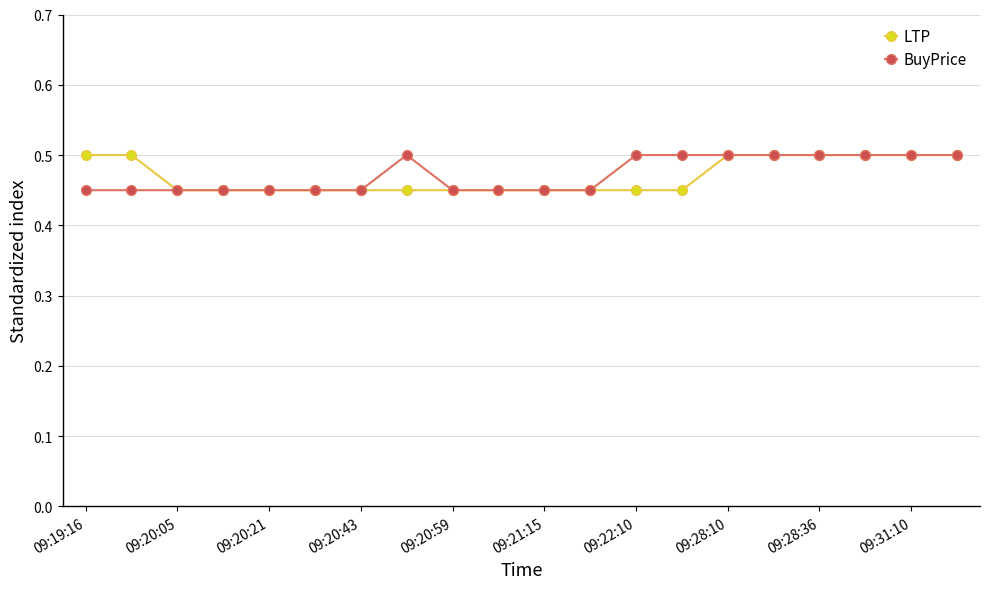

How many data points does each series have?

20